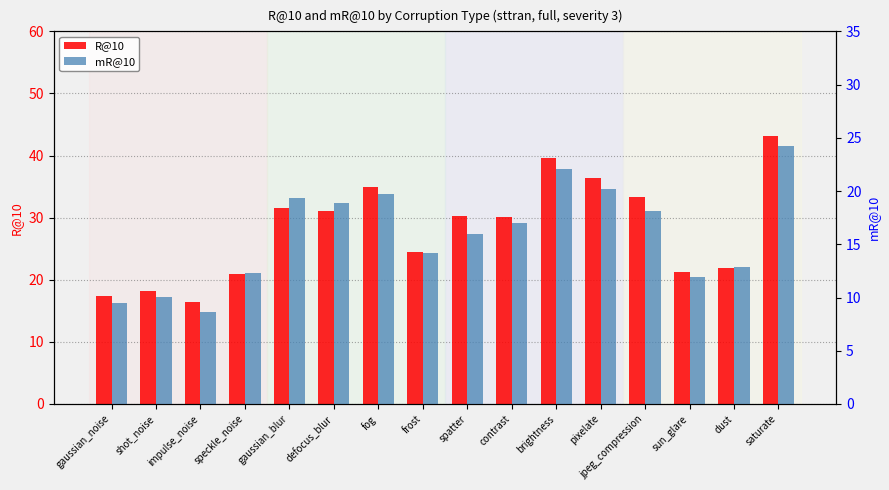

Which series has the largest total across all categories?

R@10